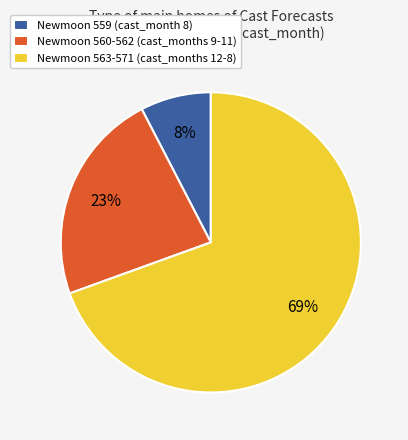

Approximately how many times larger is the value at Newmoon 563-571 (cast_months 12-8) compared to Newmoon 560-562 (cast_months 9-11)?

3.0